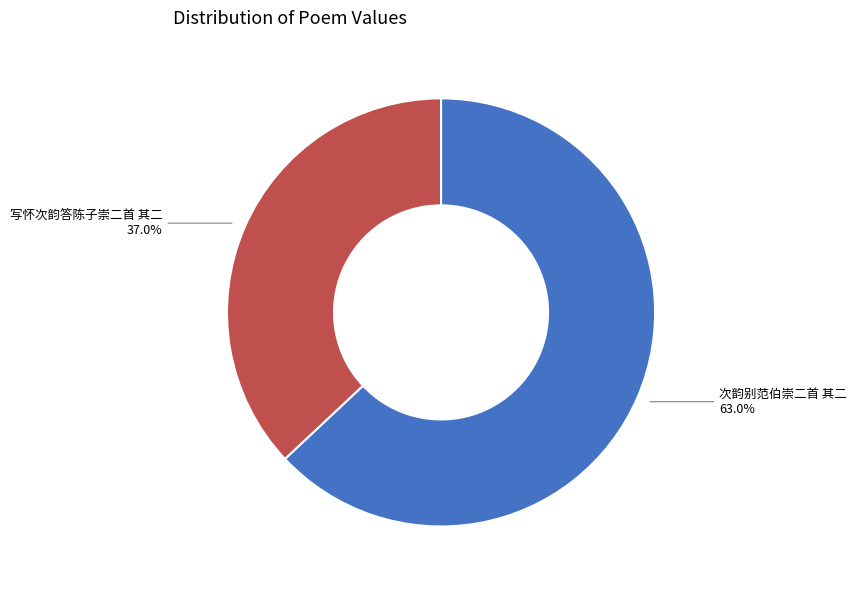

How many segments does this pie chart have?

2